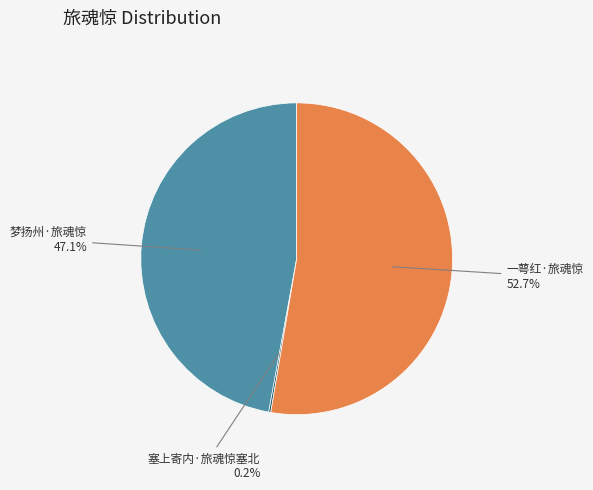

How much of the chart is everything except 一萼红·旅魂惊?

47.3%